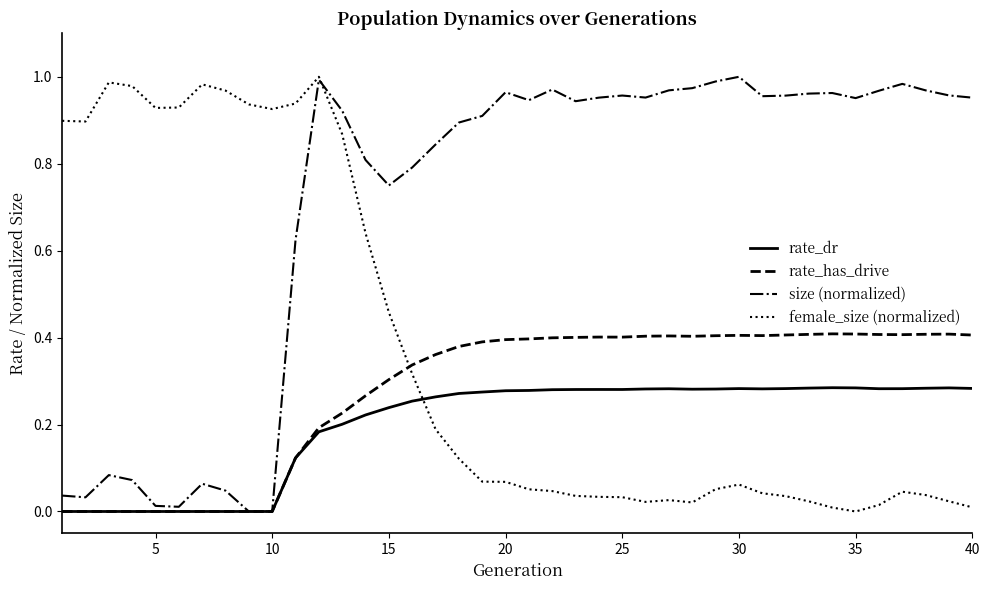

Rank the series by their average value, from lowest to highest.

rate_dr, rate_has_drive, female_size (normalized), size (normalized)